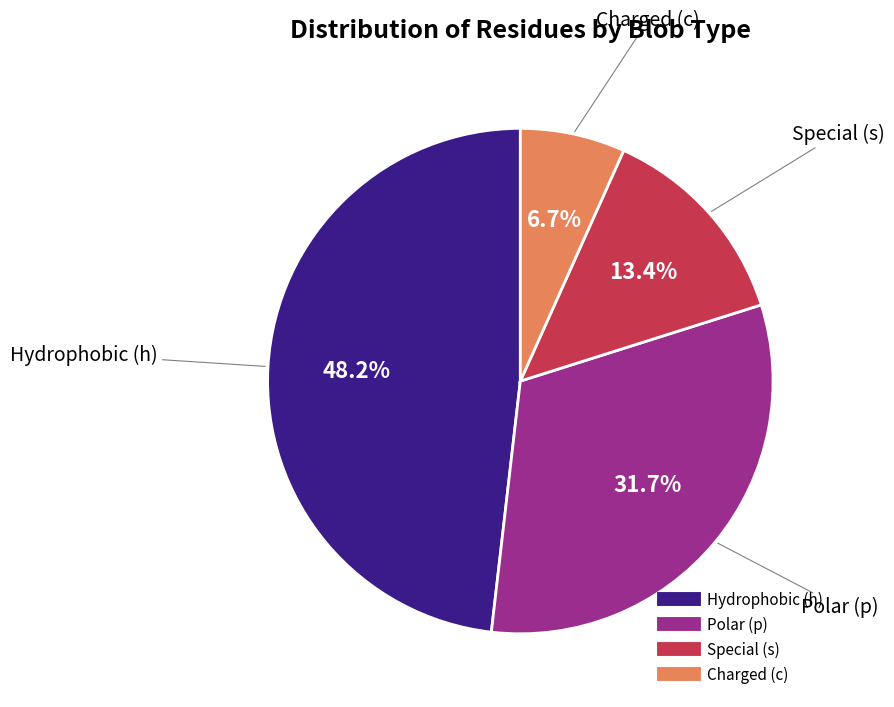

Does any single category account for the majority?

No